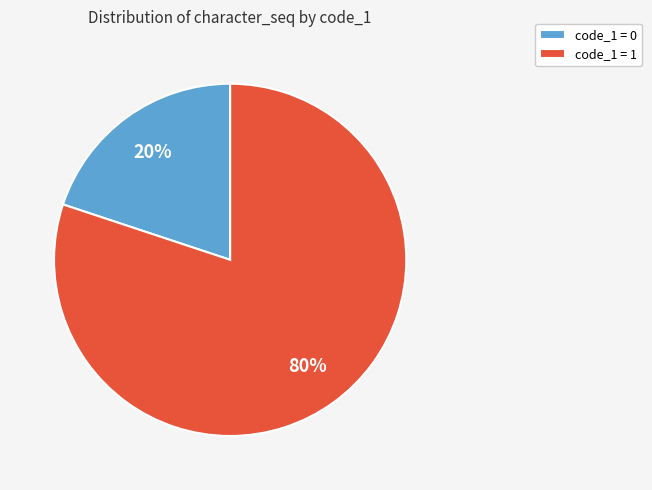

To the nearest percent, what is the combined percentage of code_1 = 1 and code_1 = 0?

100%